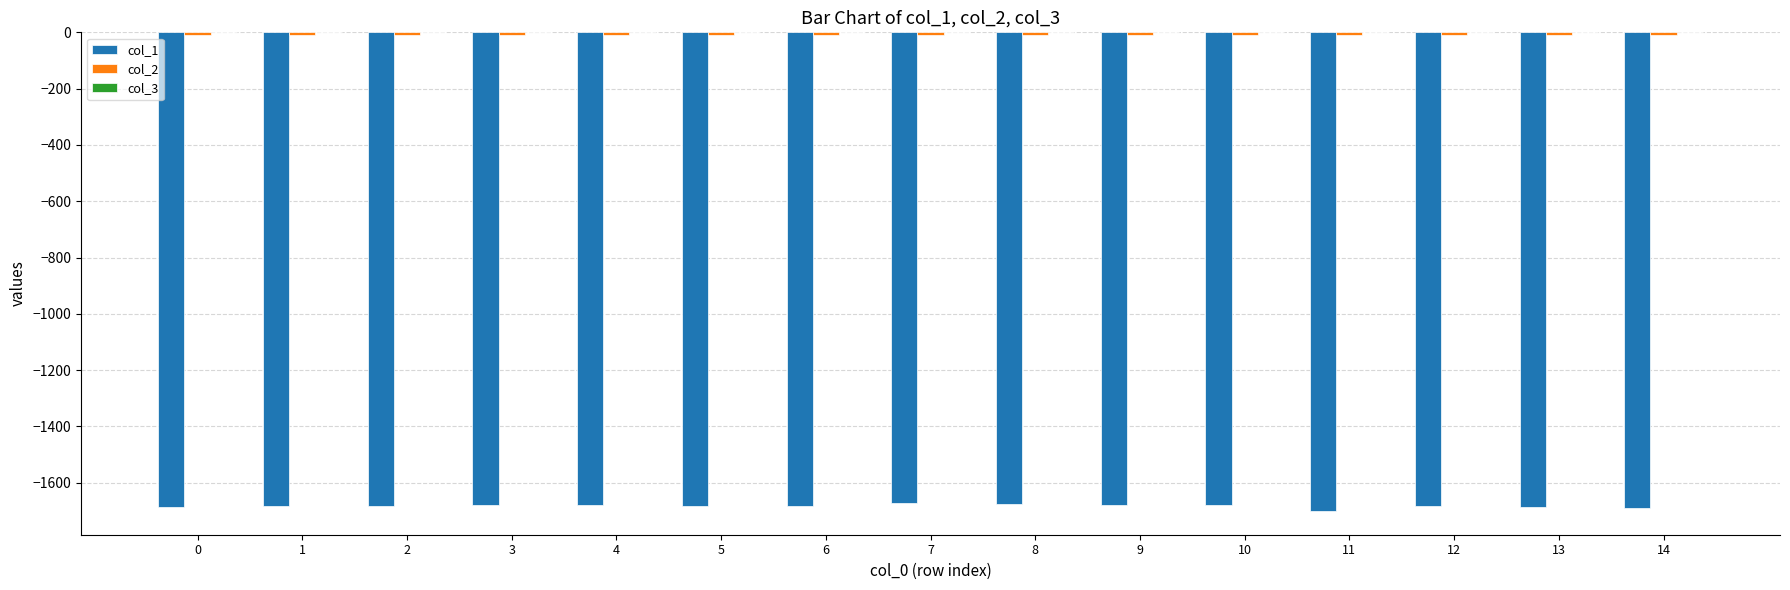

Reading left to right, what are all the values shown in this chart?

col_1: 0=-1685.7	1=-1684.3	2=-1684.2	3=-1679.9	4=-1678.1	5=-1684.3	6=-1683.9	7=-1673.6	8=-1676.2	9=-1679.6	10=-1679.9	11=-1699.8	12=-1681.5	13=-1686.9	14=-1689.1
col_2: 0=-10.9	1=-10.5	2=-9.3	3=-8.3	4=-8.4	5=-9.9	6=-10.1	7=-9.7	8=-8.8	9=-8.1	10=-10.2	11=-10.4	12=-8.3	13=-8.7	14=-10.4
col_3: 0=-0.1	1=-0.1	2=-0.1	3=-0.1	4=-0.2	5=-0.1	6=-0.1	7=-0.1	8=-0.1	9=-0.2	10=-0.1	11=-0.1	12=-0.1	13=-0.2	14=-0.1